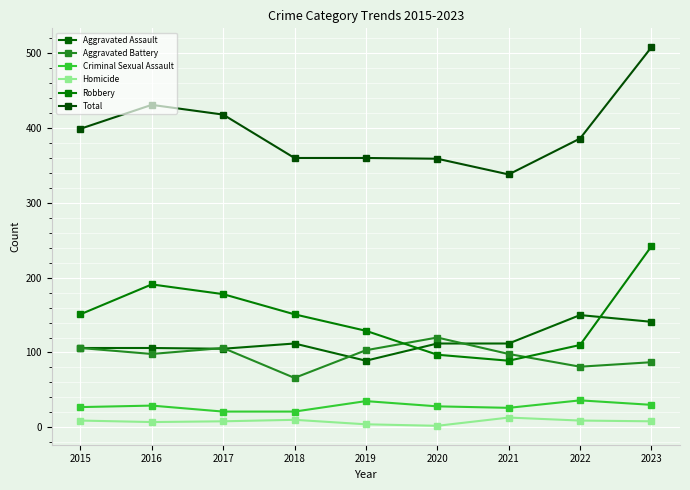

How many values in the Aggravated Battery series are below 98?

3